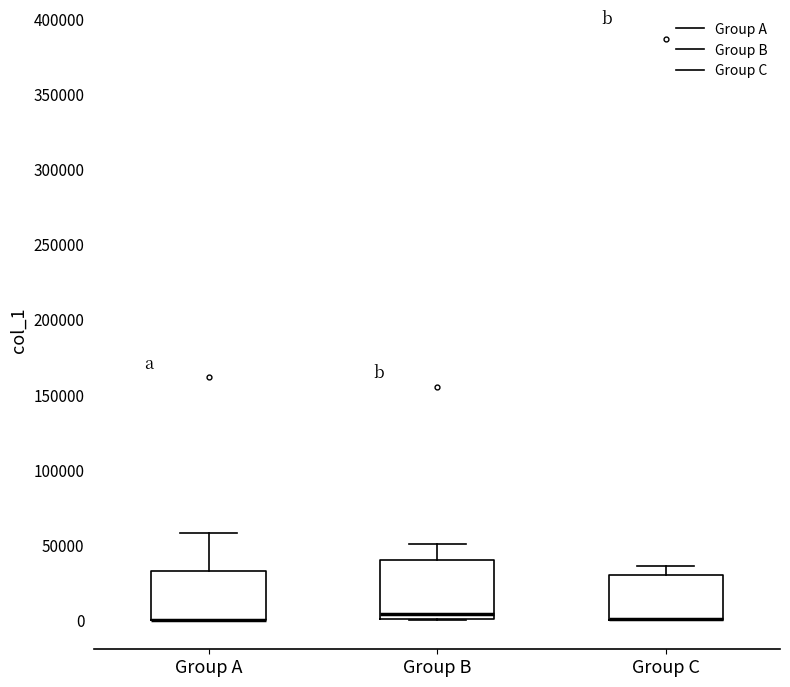

Which box is the tallest, from its lower edge to its upper edge?

Group B